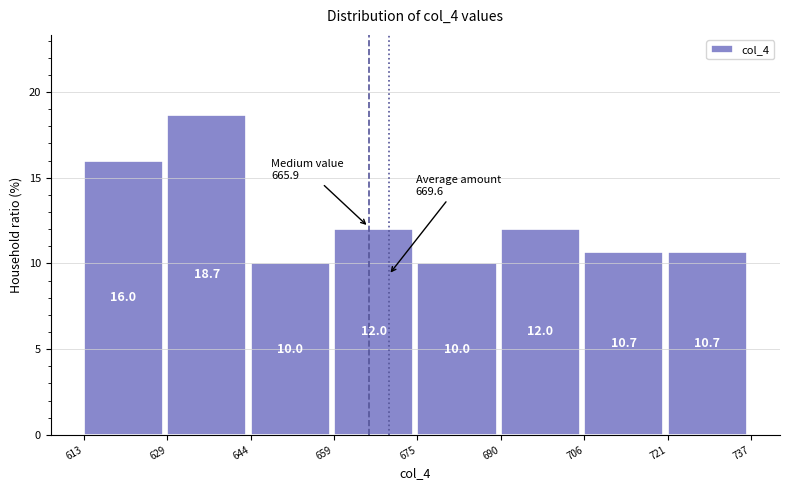

Reading left to right, transcribe this chart: for each bar, give the range it covers on the x-axis and its height.

613 to 629: 16.0
629 to 644: 18.7
644 to 659: 10.0
659 to 675: 12.0
675 to 690: 10.0
690 to 706: 12.0
706 to 721: 10.7
721 to 737: 10.7